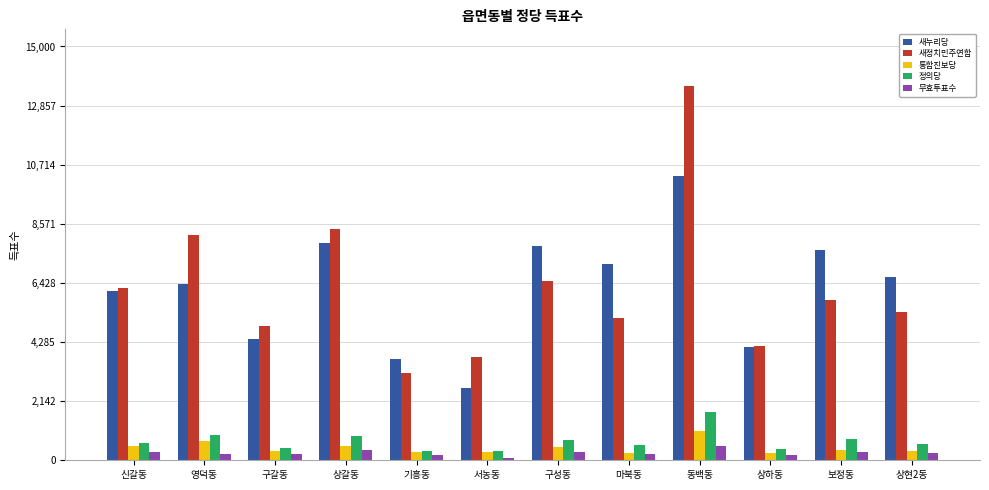

How many values in the 정의당 series are below 637?

6